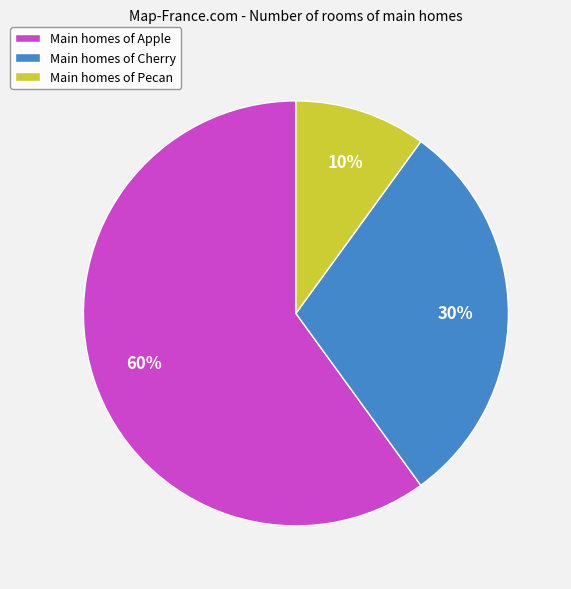

Which has a higher value, Main homes of Cherry or Main homes of Apple?

Main homes of Apple